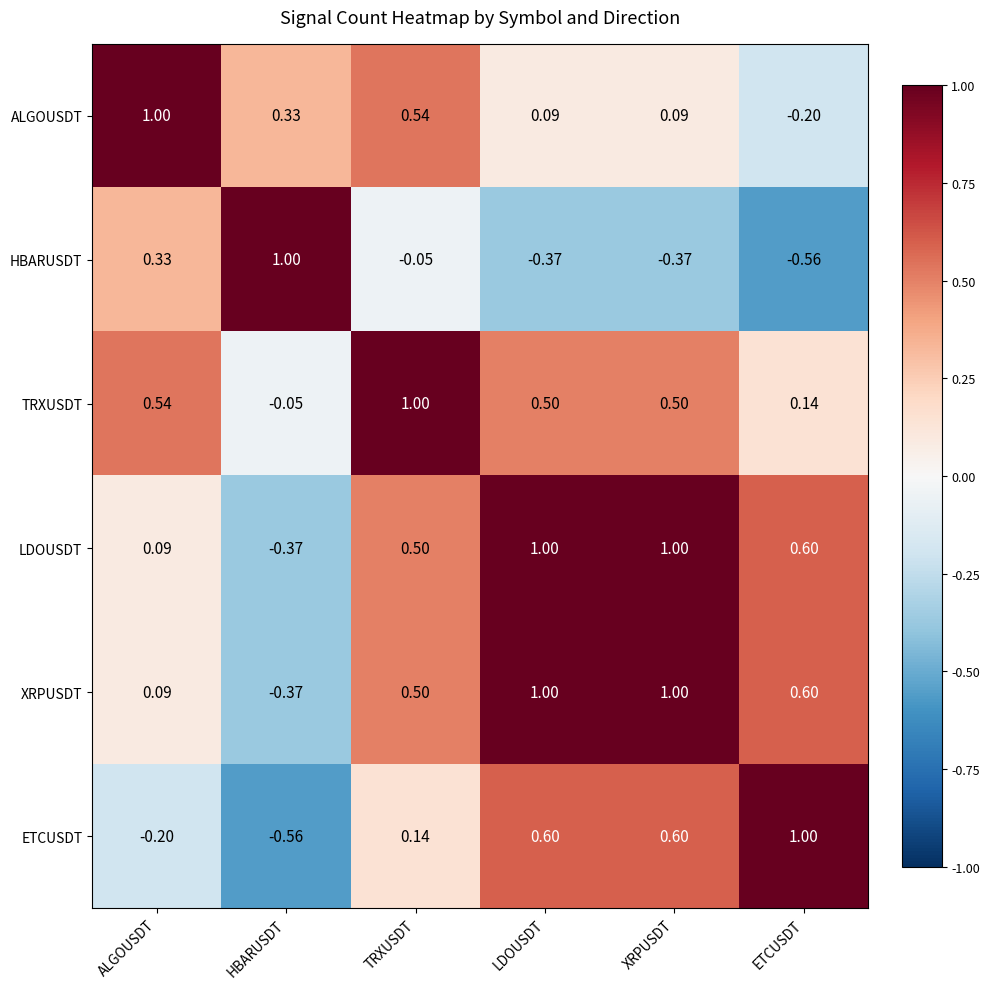

Which category has the lowest value in the HBARUSDT series?

ETCUSDT